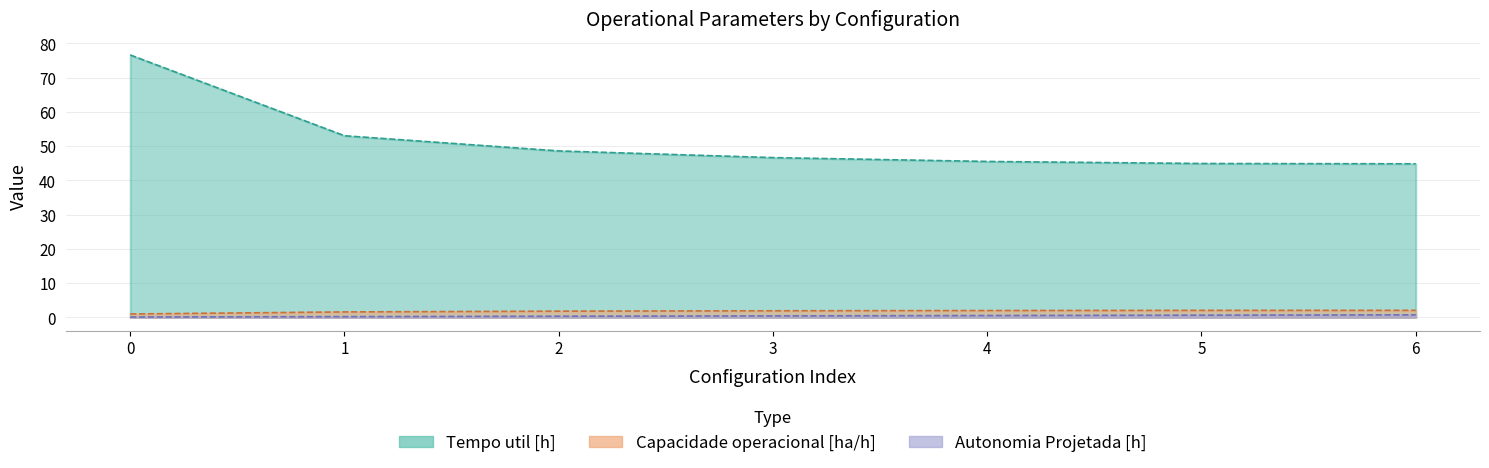

What value does the Autonomia Projetada [h] series have at 2?

0.3